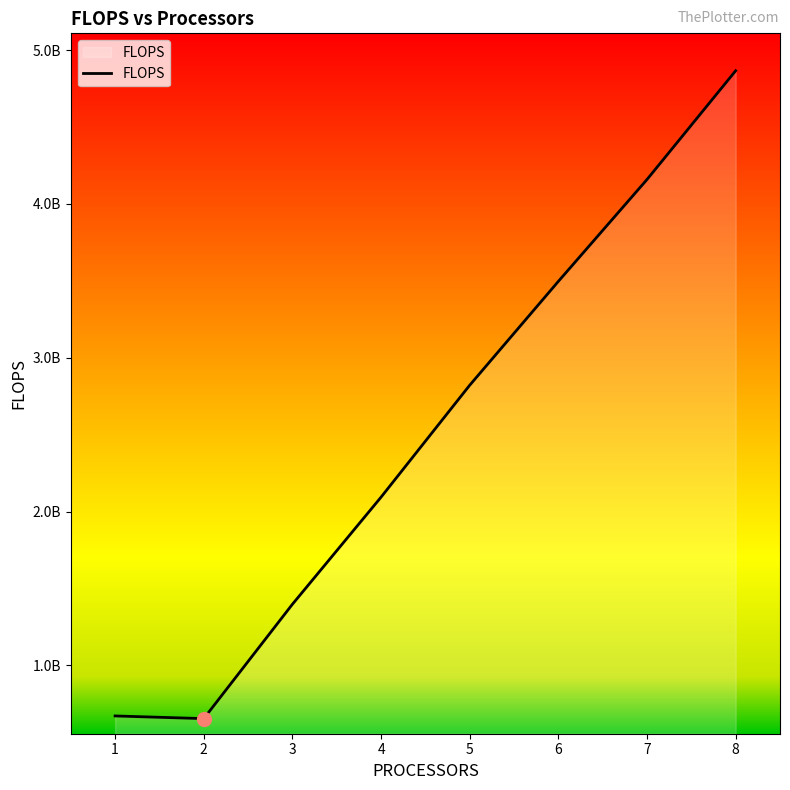

Does the chart have visible grid lines?

No